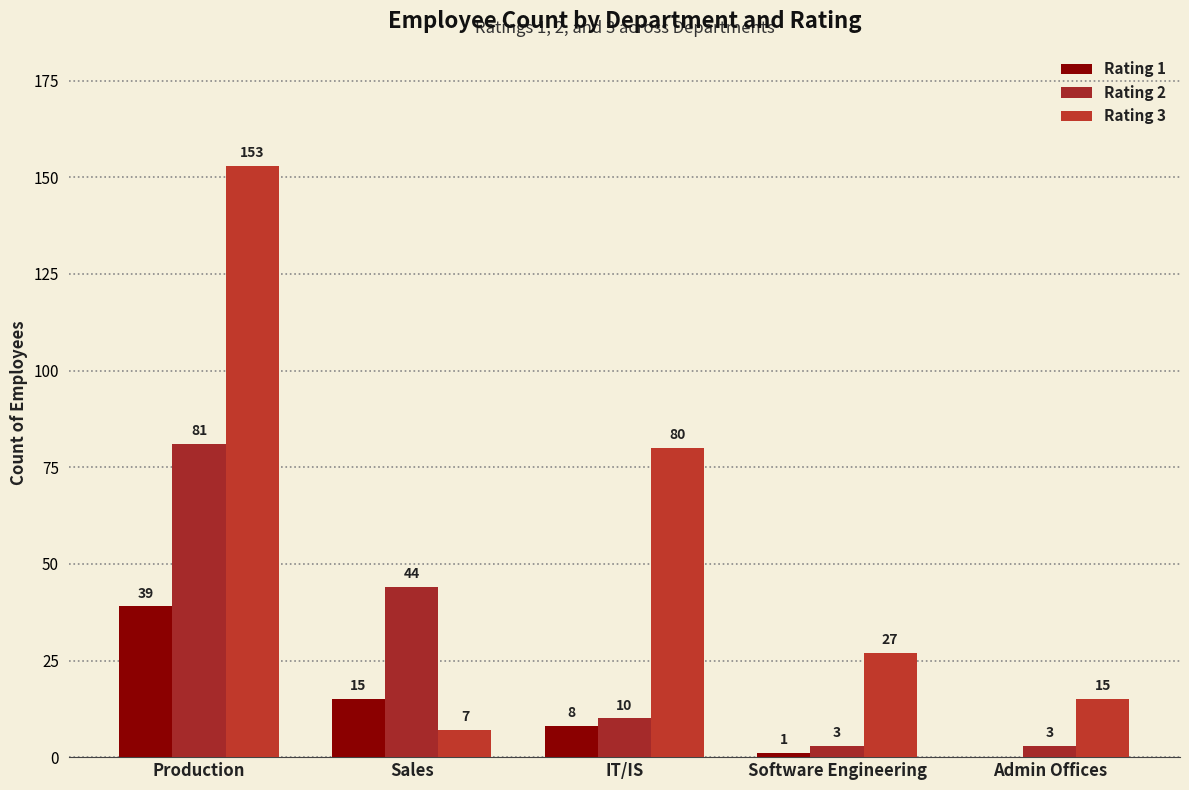

Which series has the largest range (max minus min)?

Rating 3